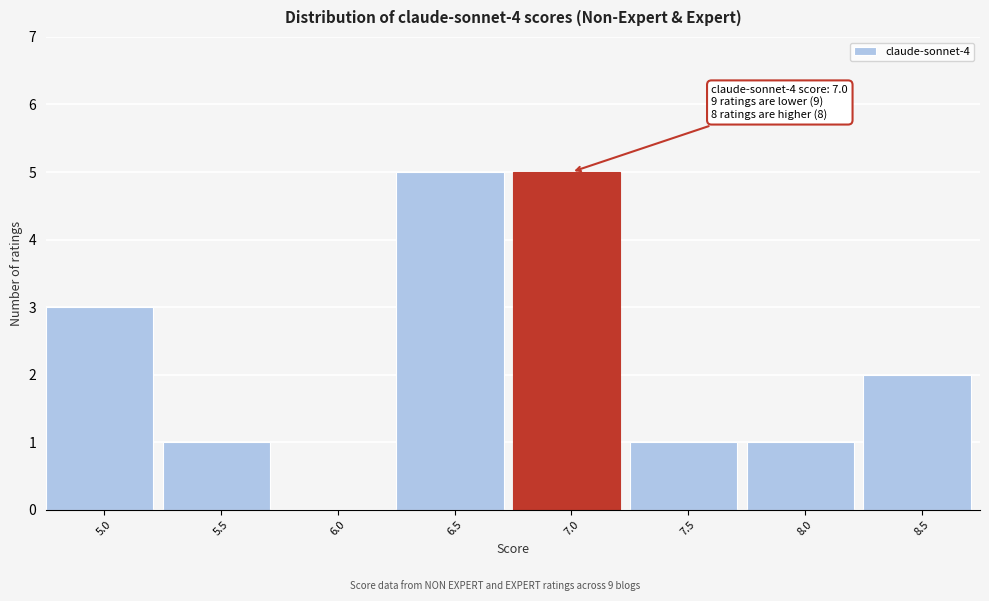

Reading left to right, transcribe all the data shown in this chart.

5.0=3	5.5=1	6.0=0	6.5=5	7.0=5	7.5=1	8.0=1	8.5=2